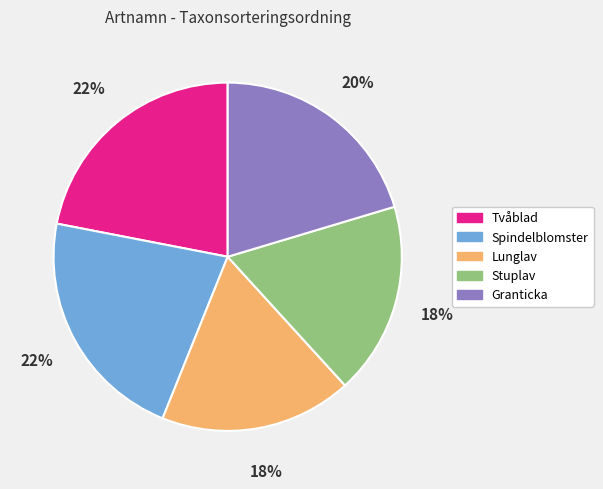

Is it true that Spindelblomster is 32% of the pie?

False